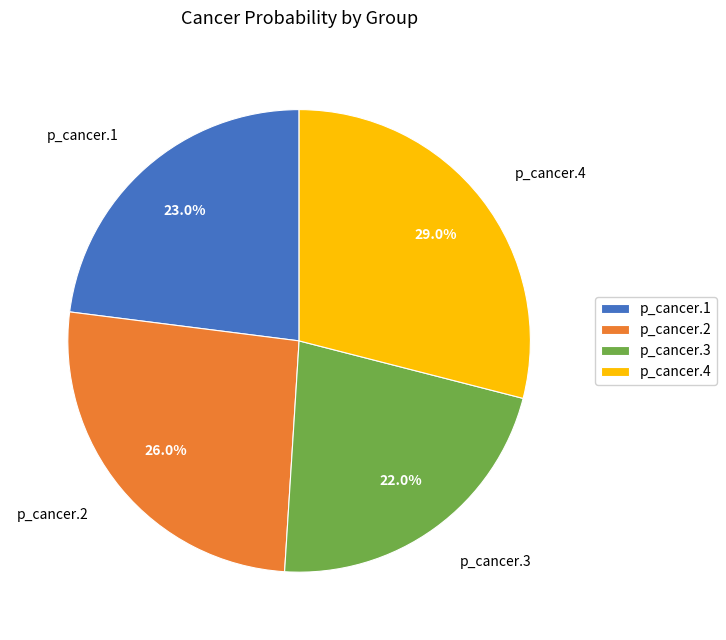

To the nearest percent, what is the average slice percentage?

25%